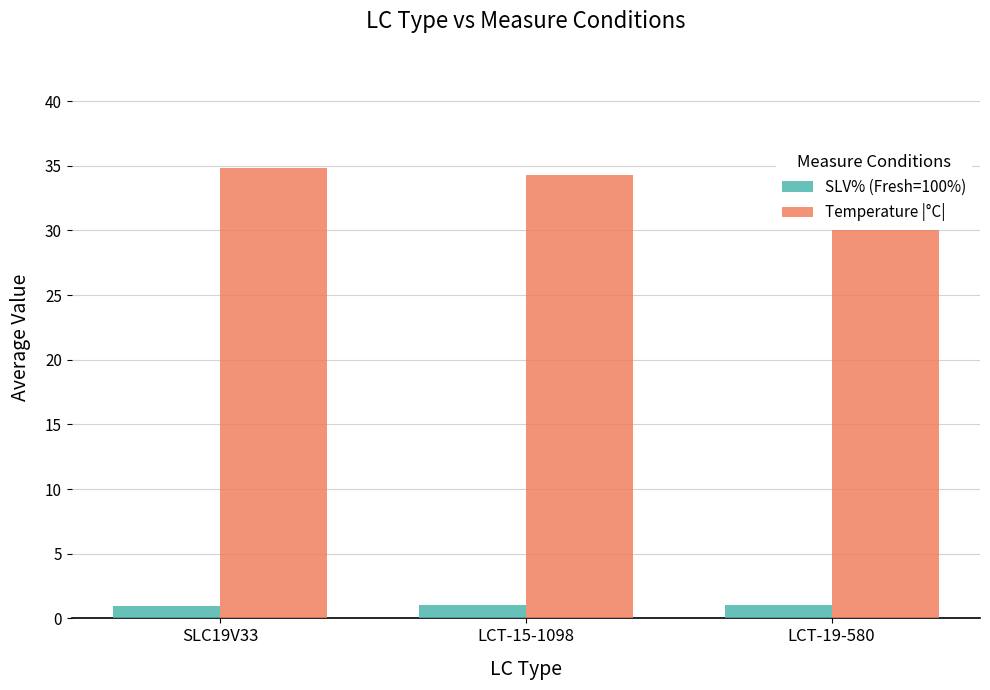

What is the minimum value shown in the chart?

0.9